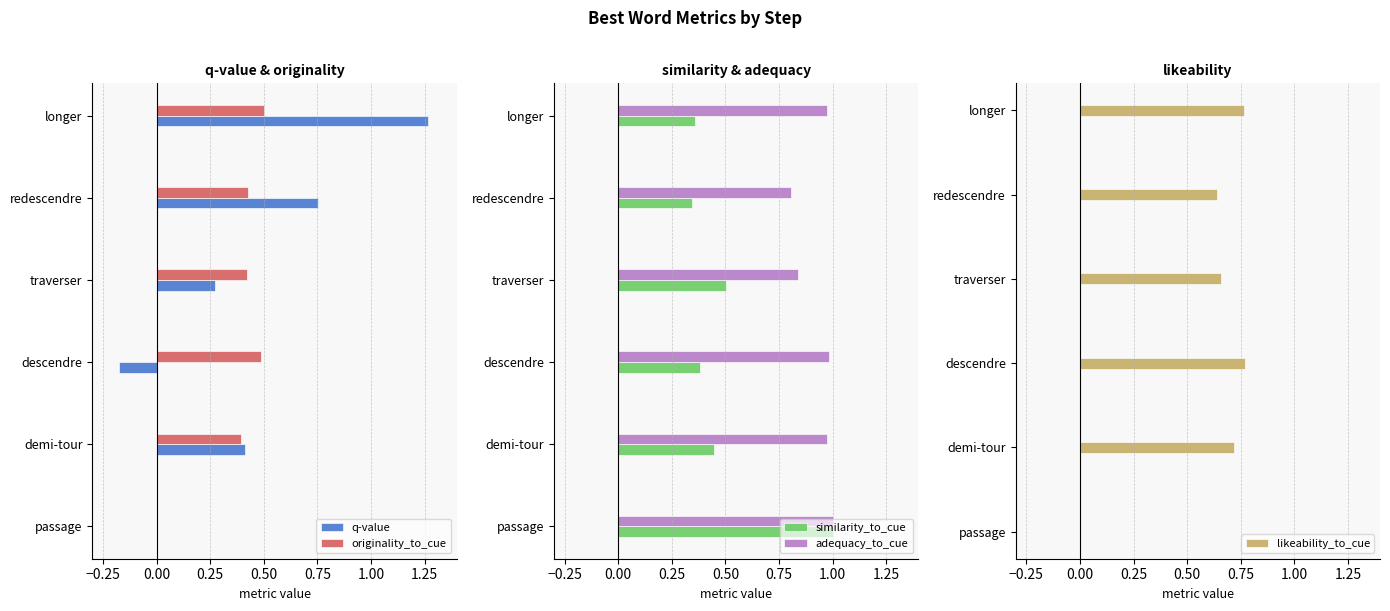

Is it true that originality_to_cue equals 0.1 at descendre?

False